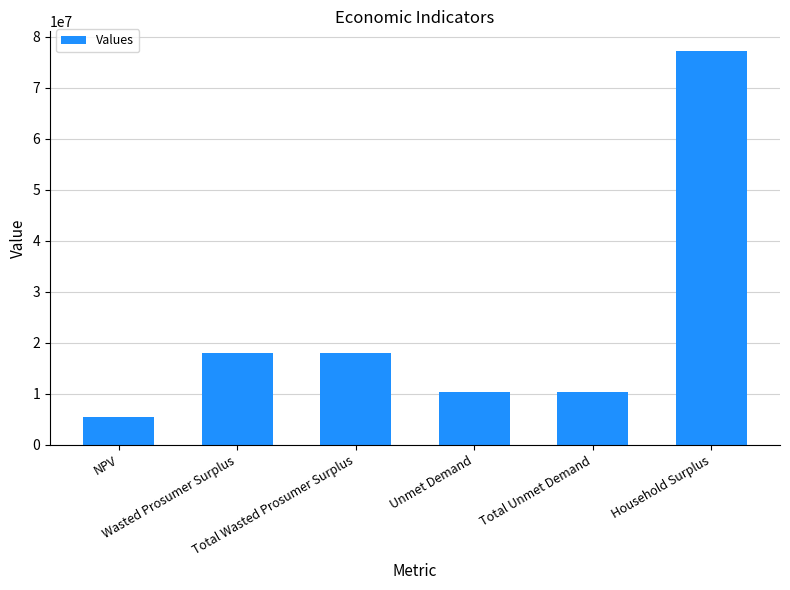

What is the maximum value shown in the chart?

77238764.7